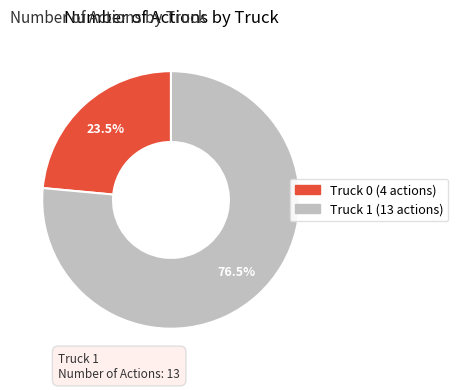

Between Truck 0 and Truck 1, which is larger?

Truck 1